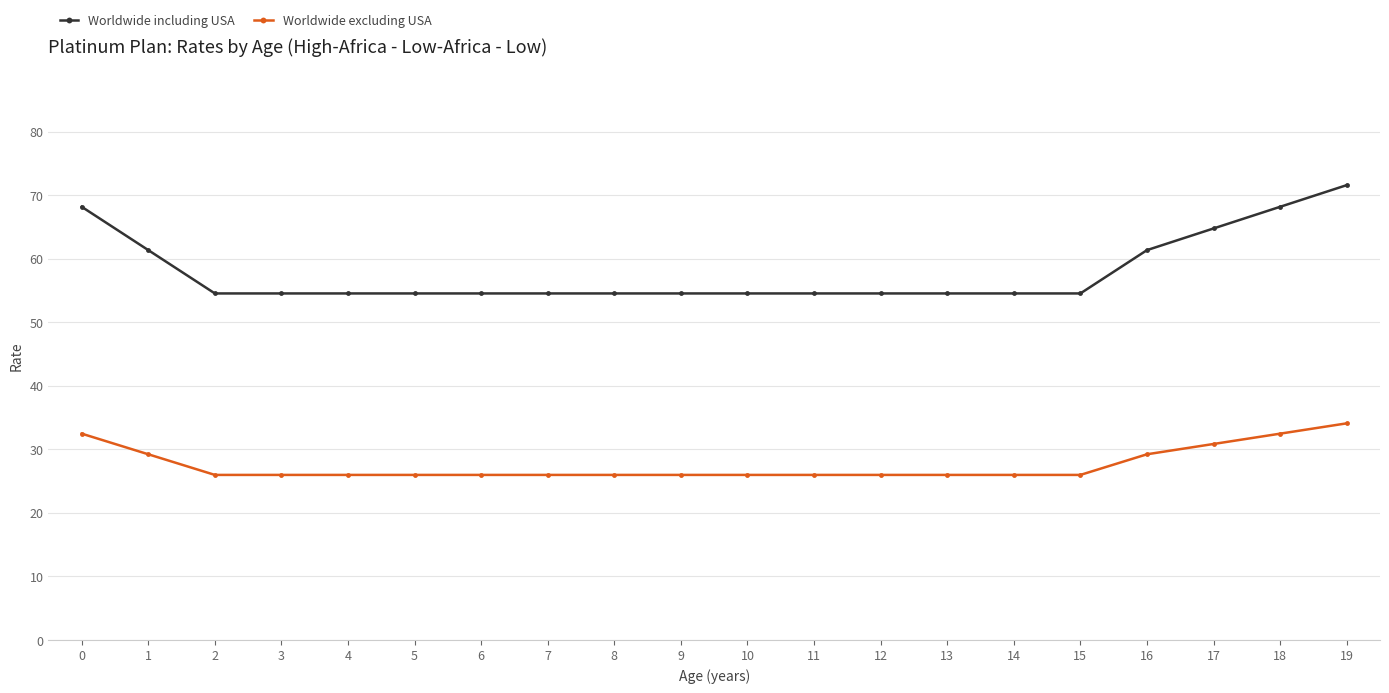

Which label corresponds to the largest value in the chart?

19